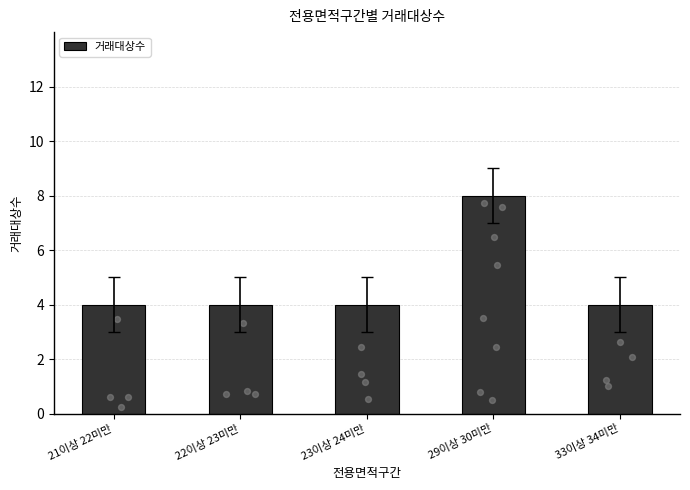

What is the change in value from 23이상 24미만 to 29이상 30미만?

+4